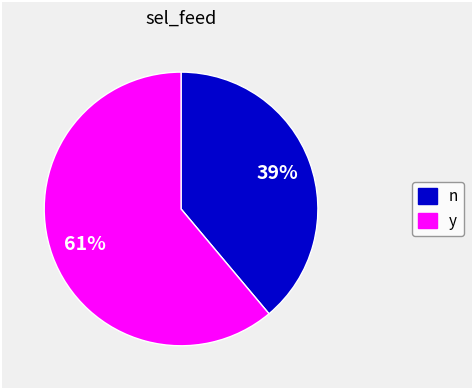

Count the number of slices in the pie.

2